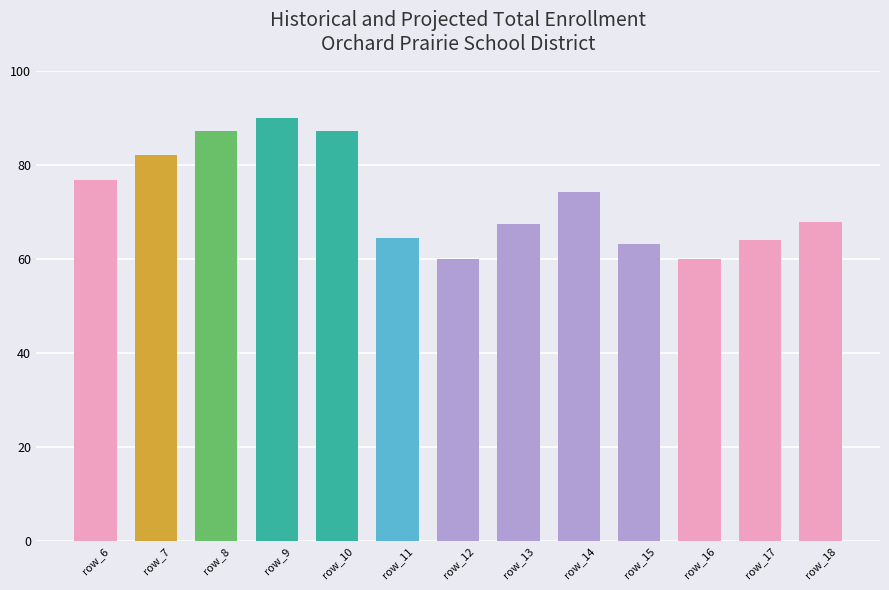

What is the sum of all values?

944.3